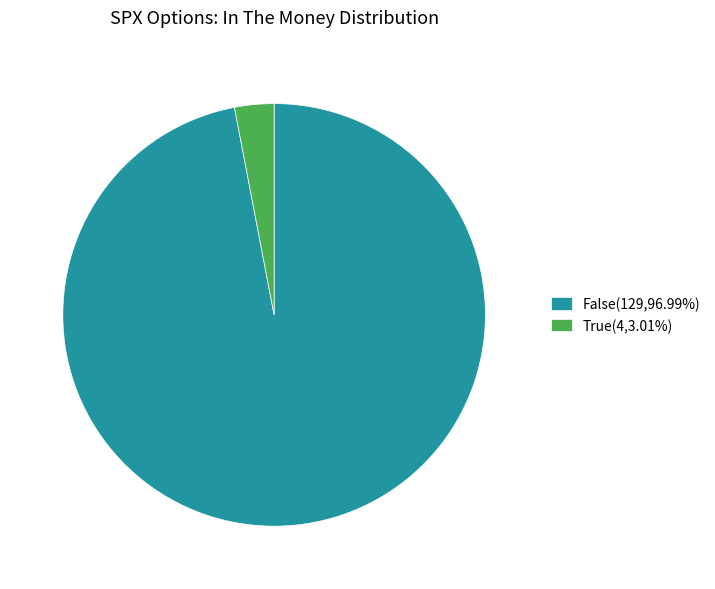

Approximately how many times larger is the value at False(129,96.99%) compared to True(4,3.01%)?

32.2